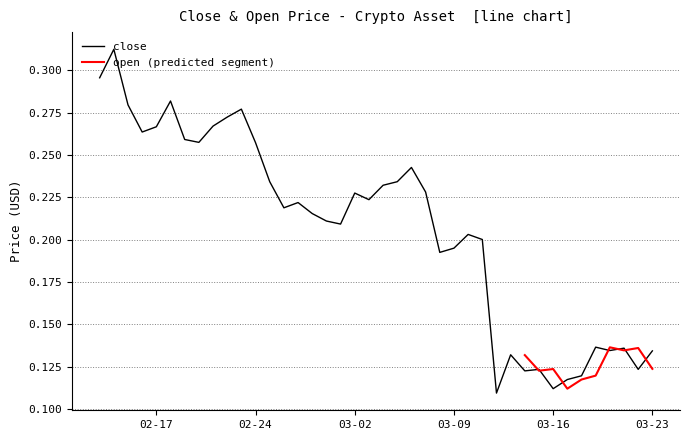

Reading right to left, transcribe all the data shown in this chart.

0.1	0.1	0.1	0.1	0.1	0.1	0.1	0.1	0.1	0.1	0.1	0.1	0.2	0.2	0.2	0.2	0.2	0.2	0.2	0.2	0.2	0.2	0.2	0.2	0.2	0.2	0.2	0.2	0.3	0.3	0.3	0.3	0.3	0.3	0.3	0.3	0.3	0.3	0.3	0.3